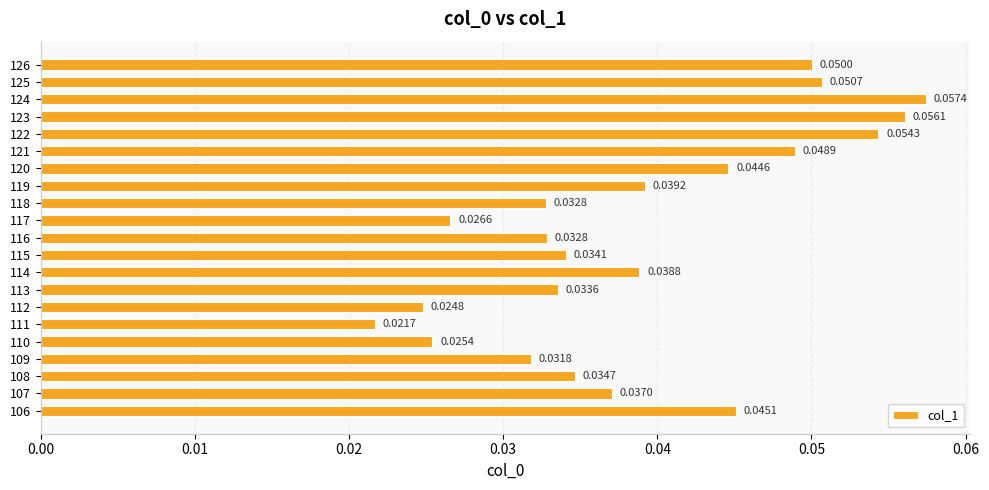

What is the sum of all values?

0.8